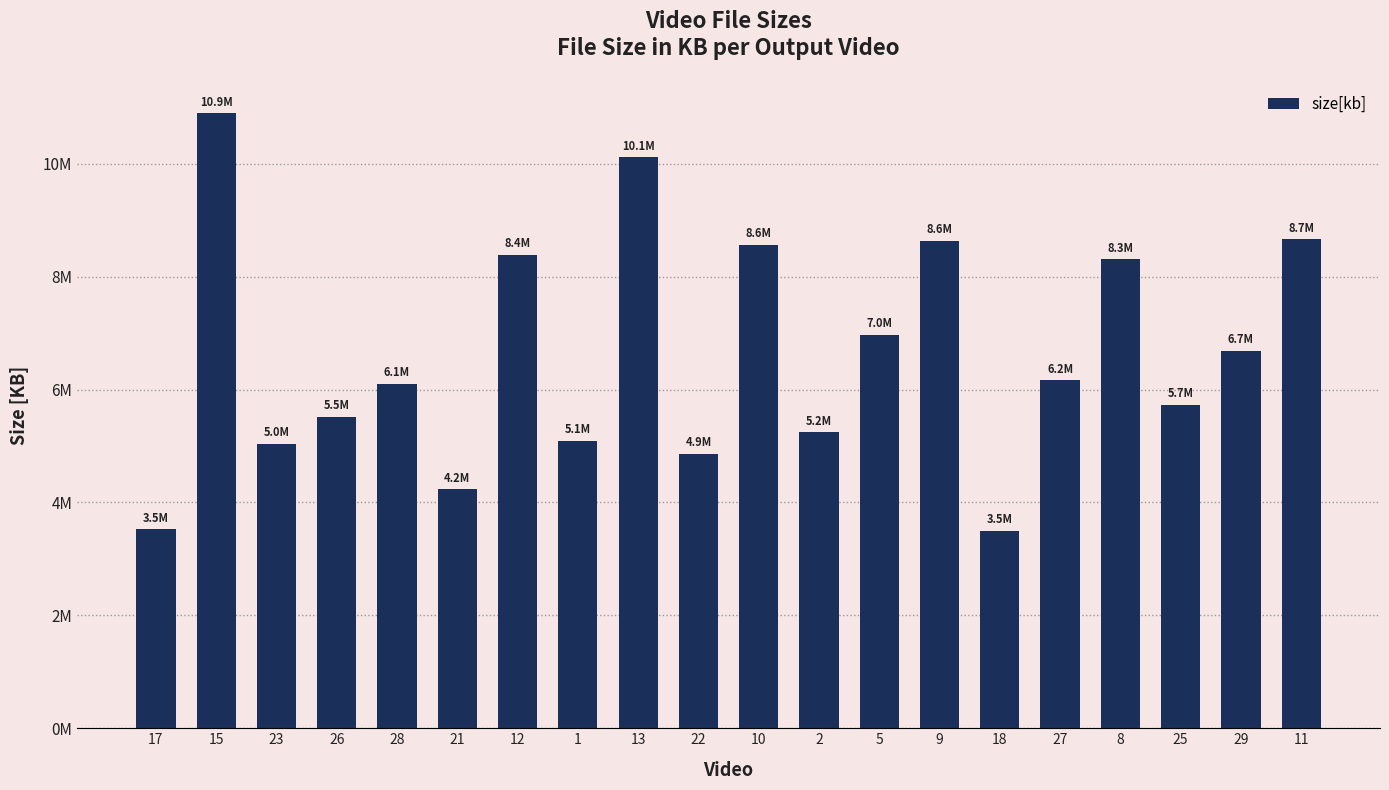

Does the chart contain any negative values?

No